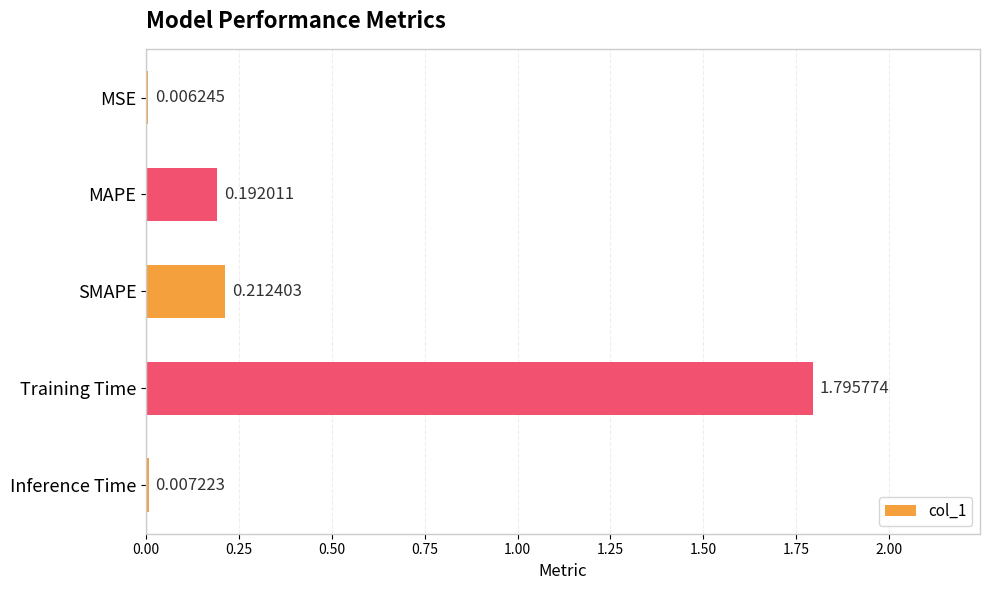

Which label corresponds to the largest value in the chart?

Training Time